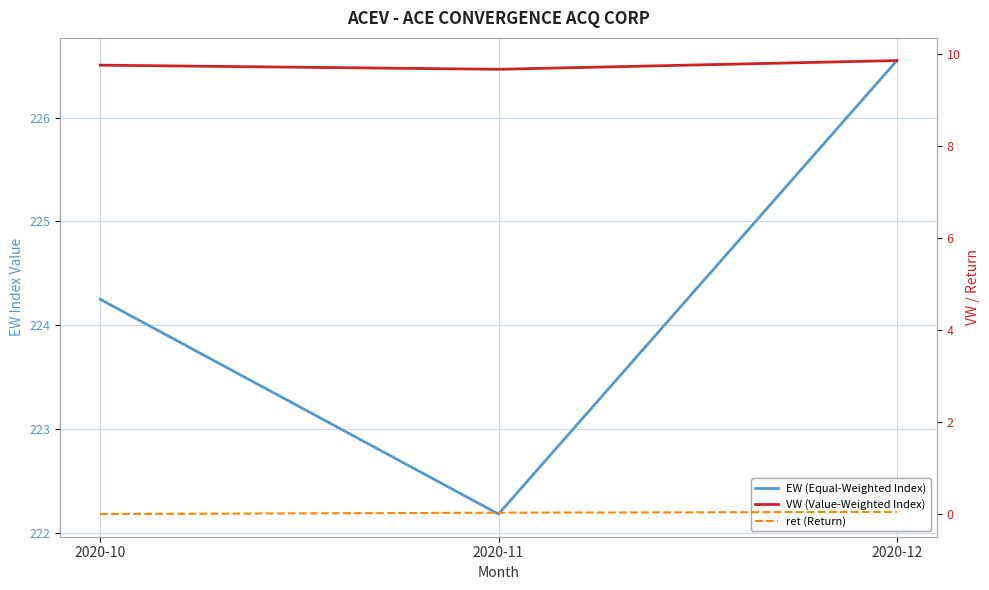

What is the total value across all series at 2020-12?

236.4